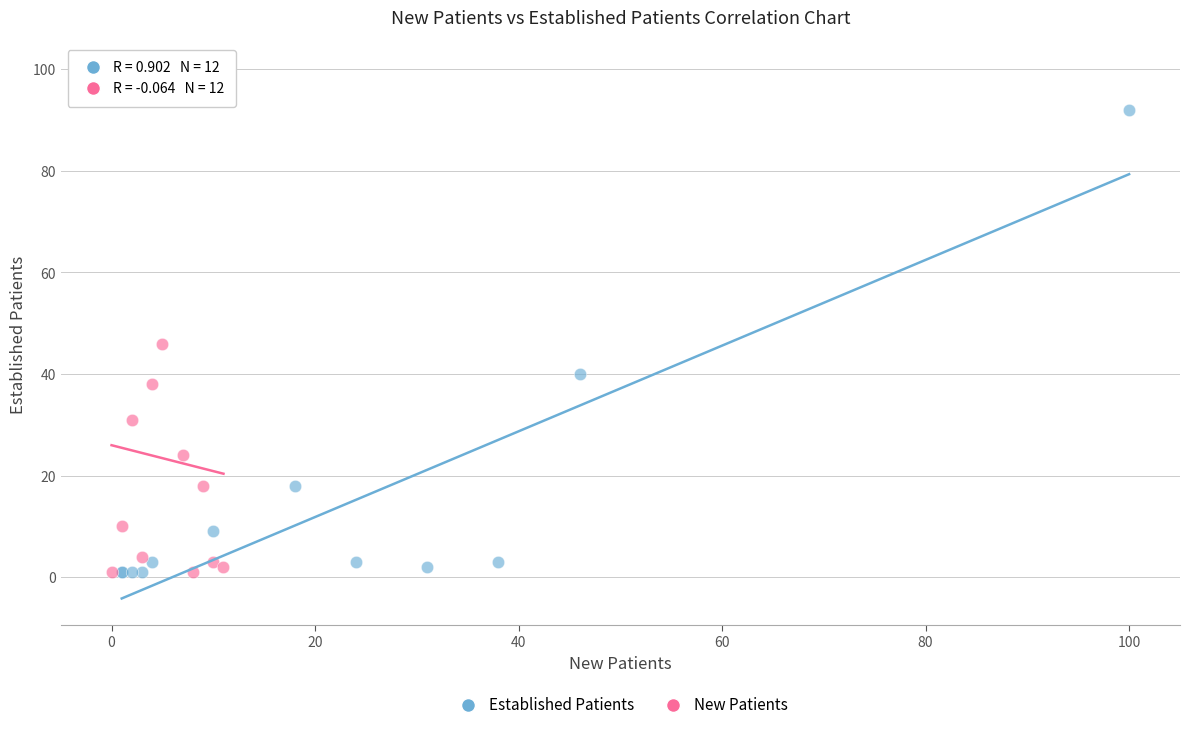

Which series has the largest Y range (max minus min)?

New Patients